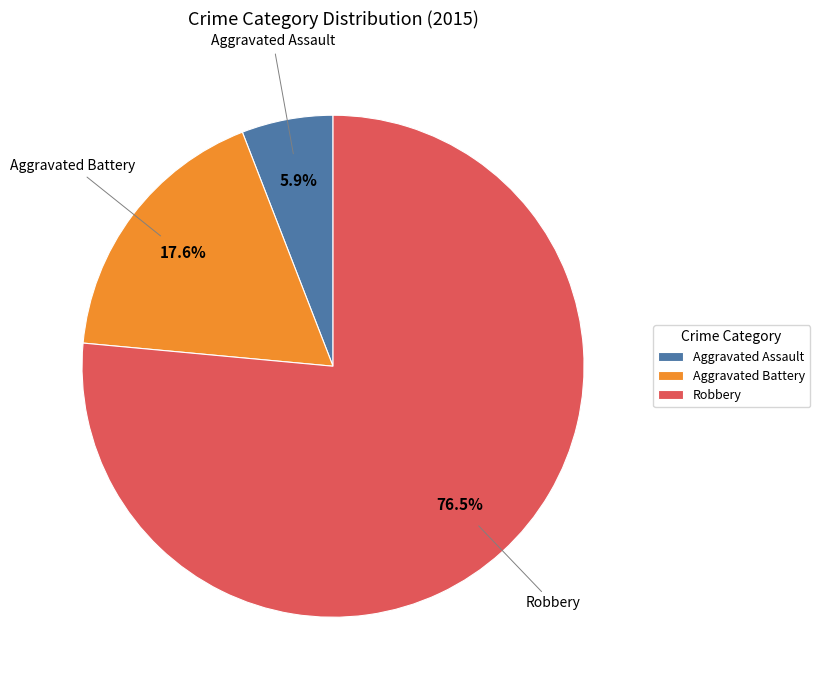

Which slice is the smallest?

Aggravated Assault